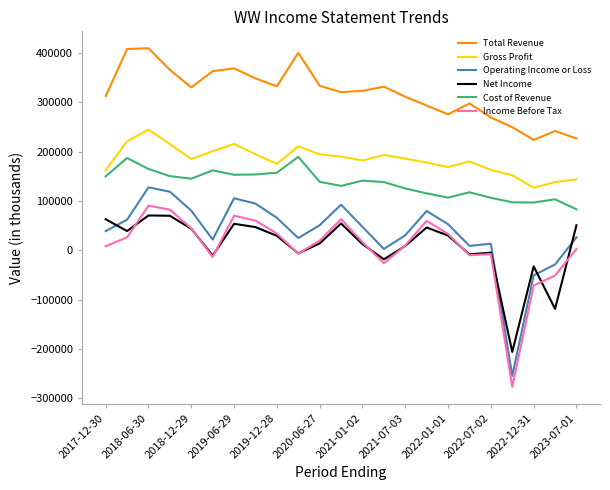

Which series has the largest total across all categories?

Total Revenue